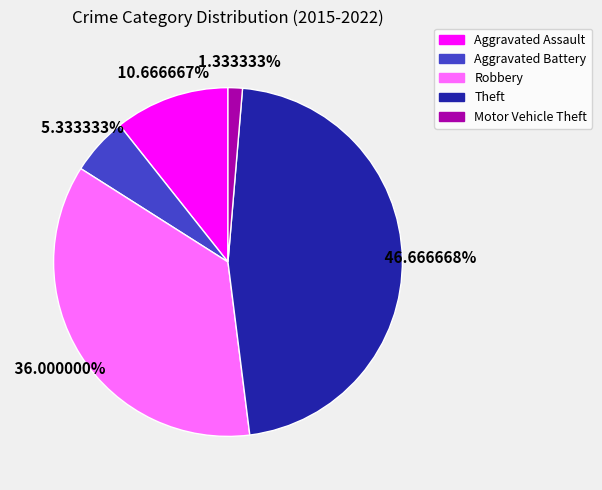

To the nearest percent, what is the difference between the largest and smallest slice percentages?

45%